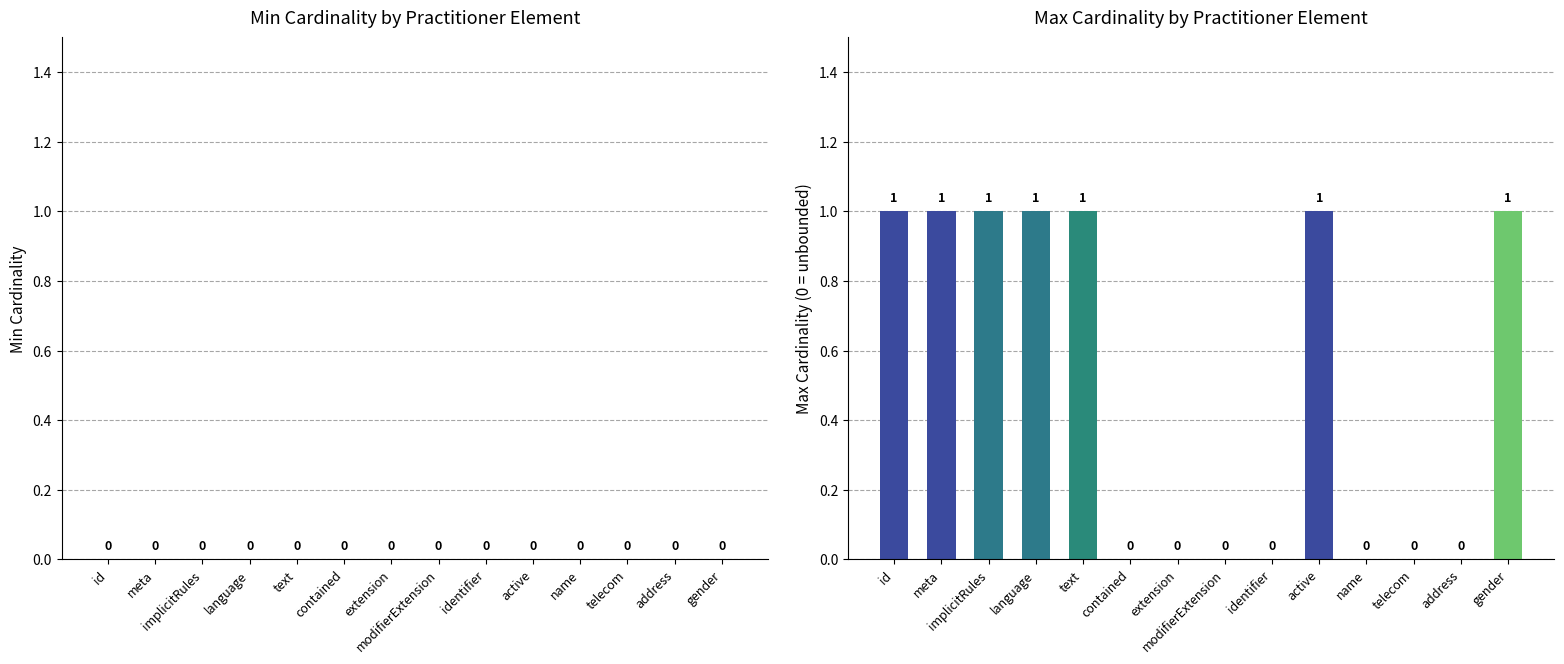

What is the ratio of the value at language to the value at text?

1.0